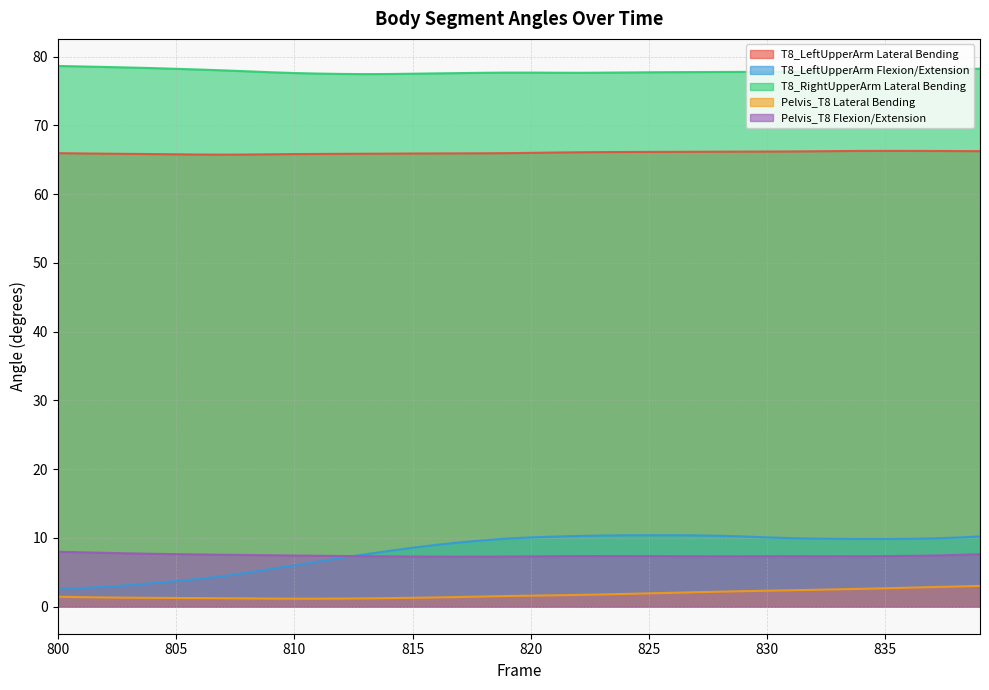

Is it true that T8_LeftUpperArm Flexion/Extension equals 2.9 at 802?

True